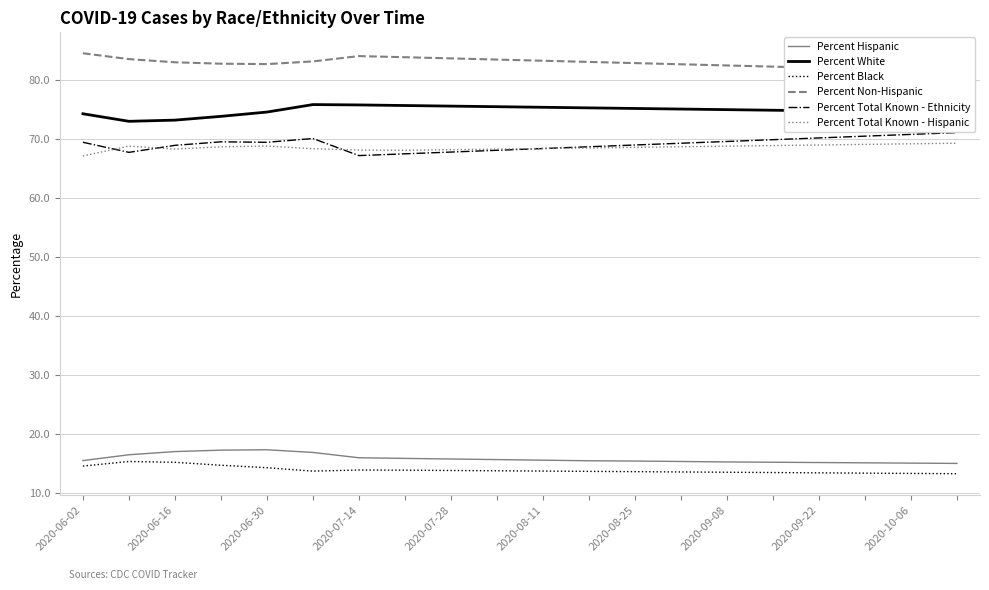

True or false: Percent Black and Percent Total Known - Ethnicity intersect in this chart.

False